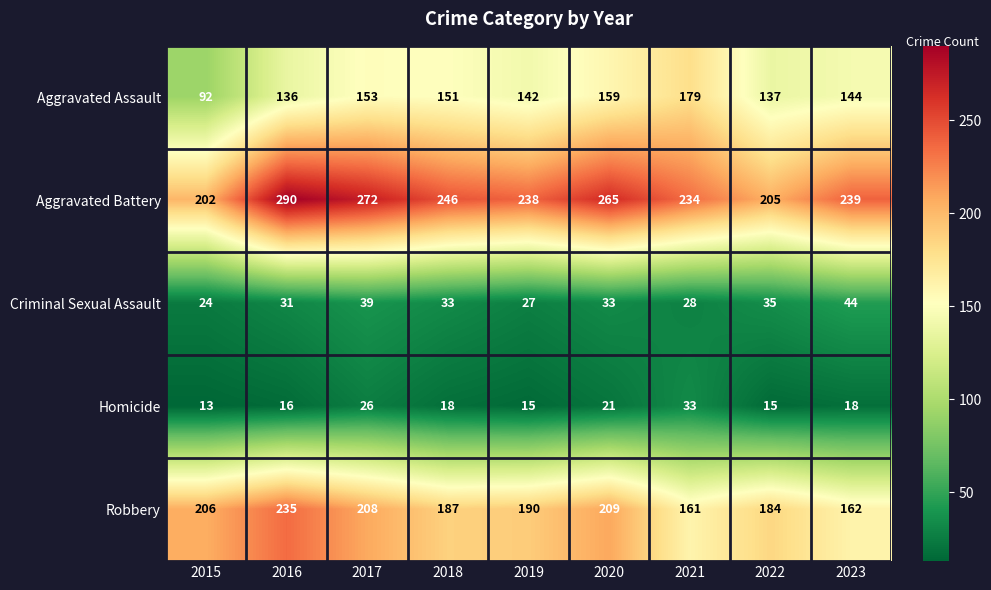

What is the difference between the highest and lowest values at 2018?

228